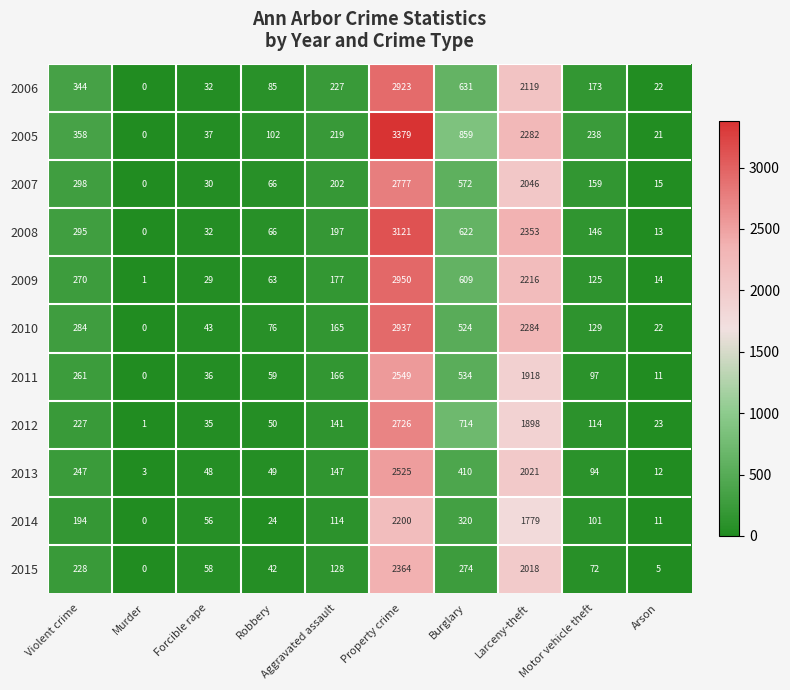

Which series has the largest total across all categories?

2005